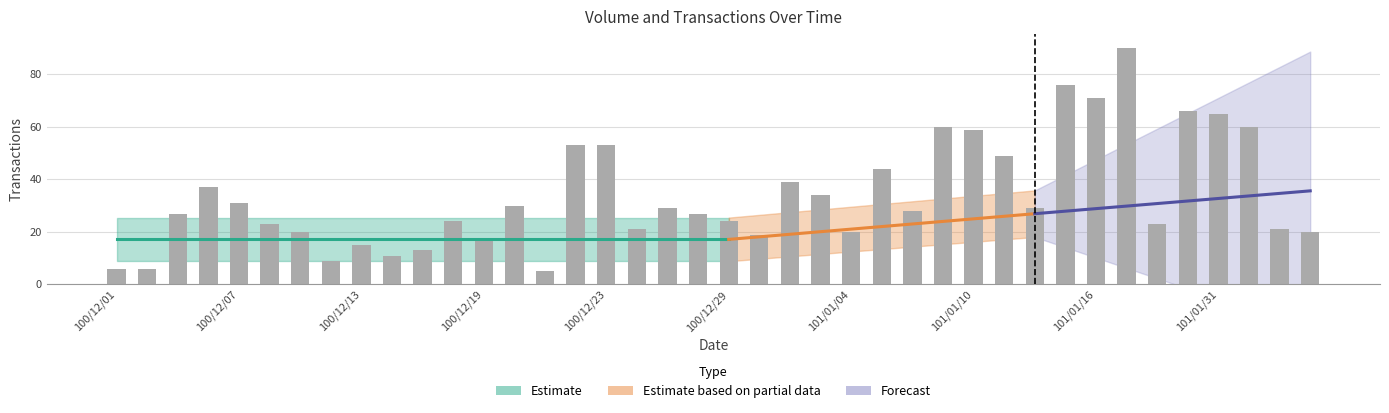

What is the minimum value shown in the chart?

5